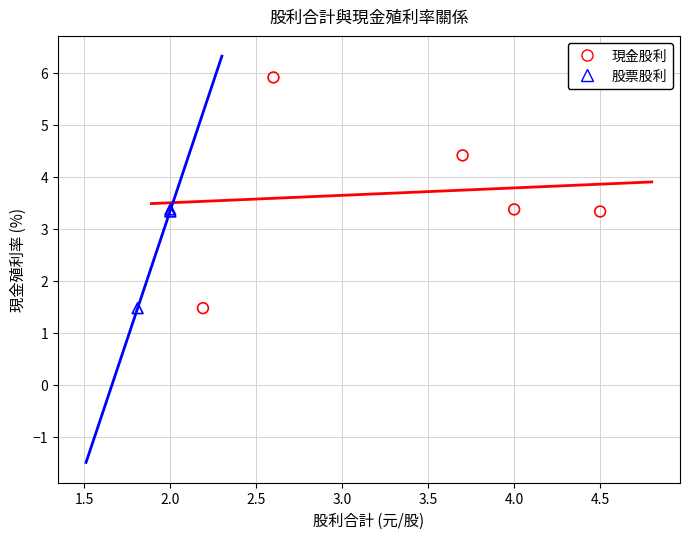

Which series reaches the maximum Y coordinate?

現金股利